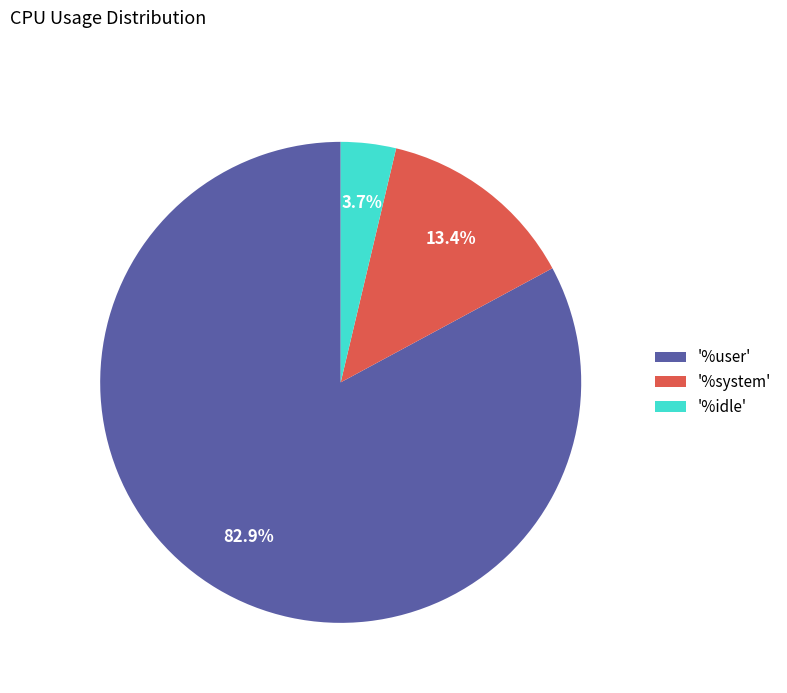

Rank the categories by value from lowest to highest.

'%idle', '%system', '%user'